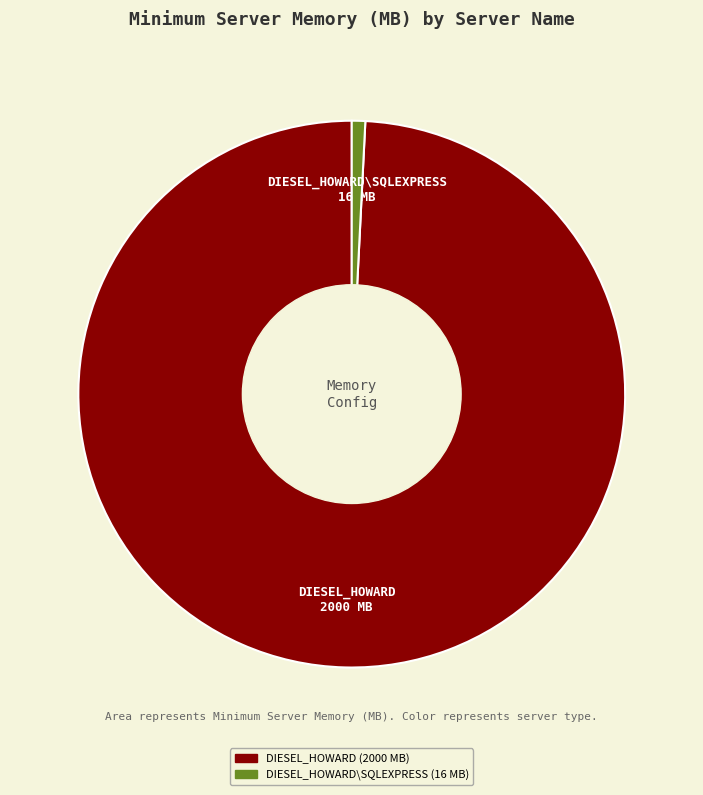

Is it true that DIESEL_HOWARD\SQLEXPRESS is 11% of the pie?

False